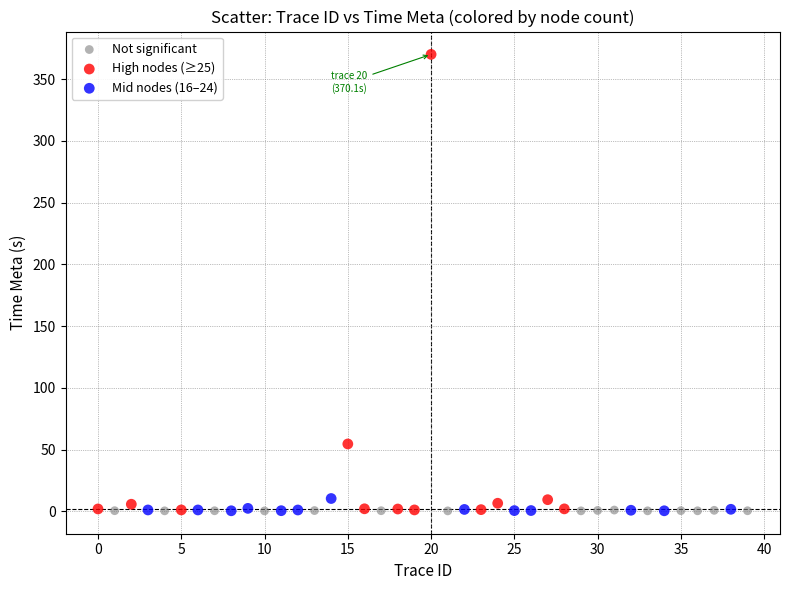

Which series has the largest Y range (max minus min)?

High nodes (≥25)